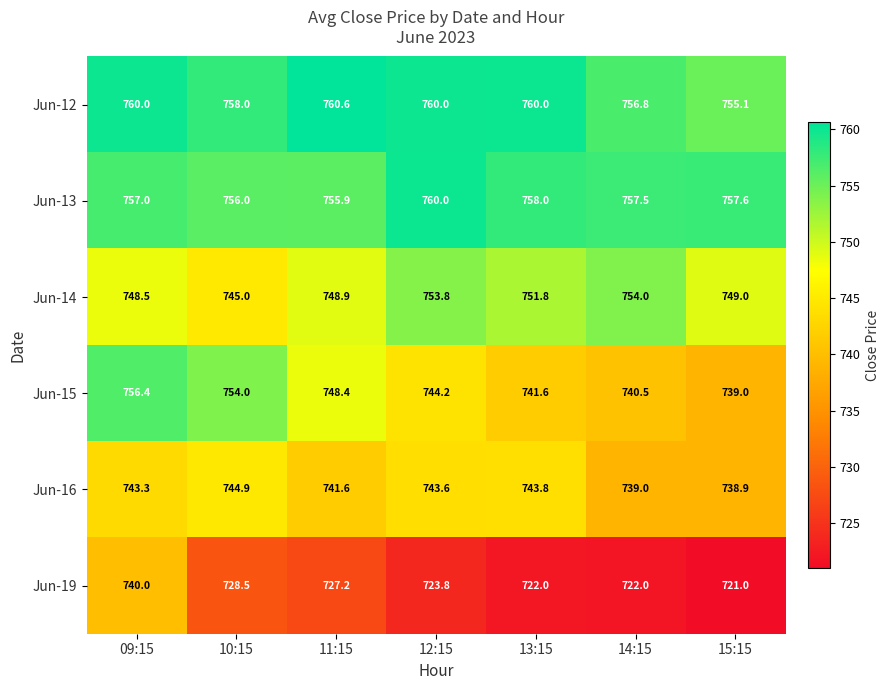

How many values in the Jun-15 series are below 744?

3